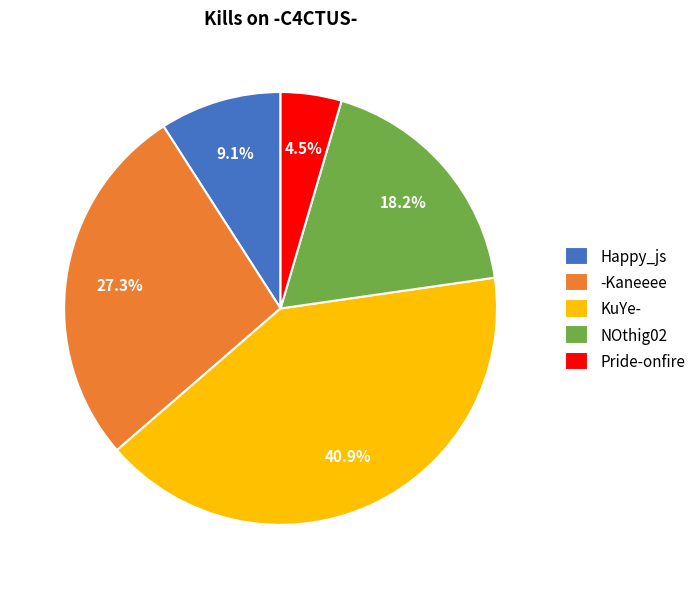

Does any single category account for the majority?

No